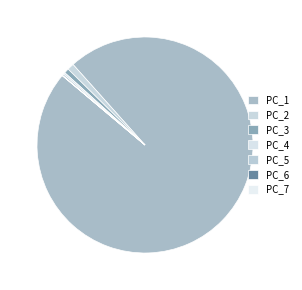

Is PC_1 the majority of the pie?

Yes